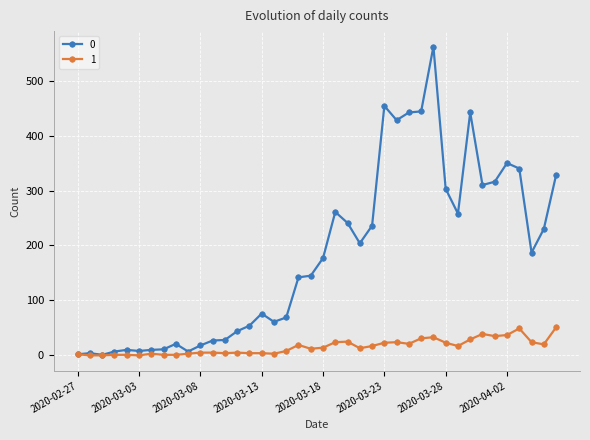

List the series in order of their overall mean, highest first.

0, 1